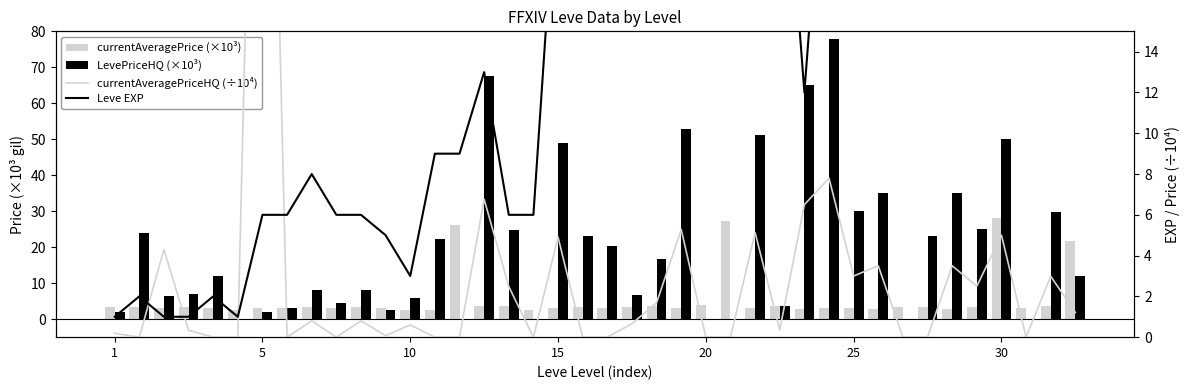

Is the value of currentAveragePriceHQ (÷10⁴) at 15 greater than the value of Leve EXP at 19?

No